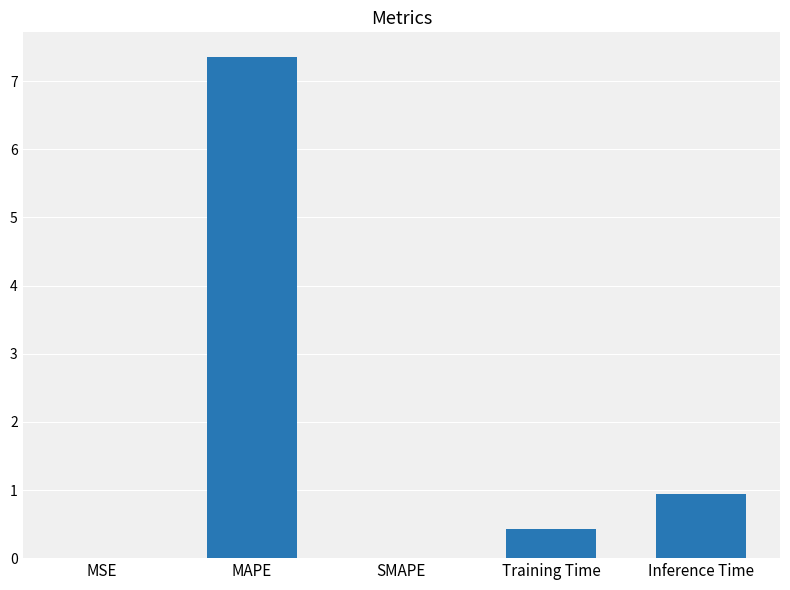

At which category does the chart reach its peak across all series?

MAPE